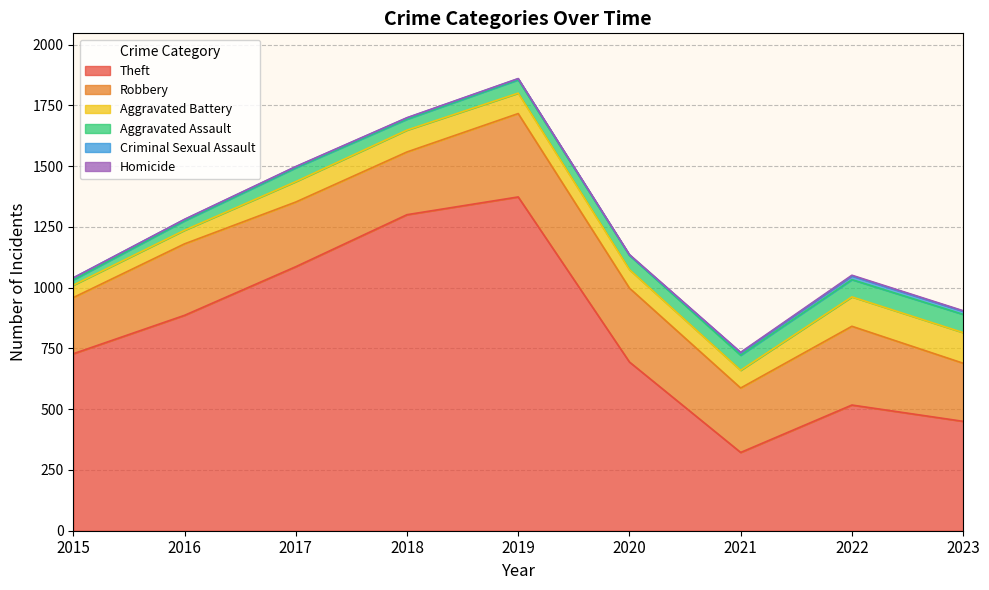

What is the total value across all series at 2017?

1498